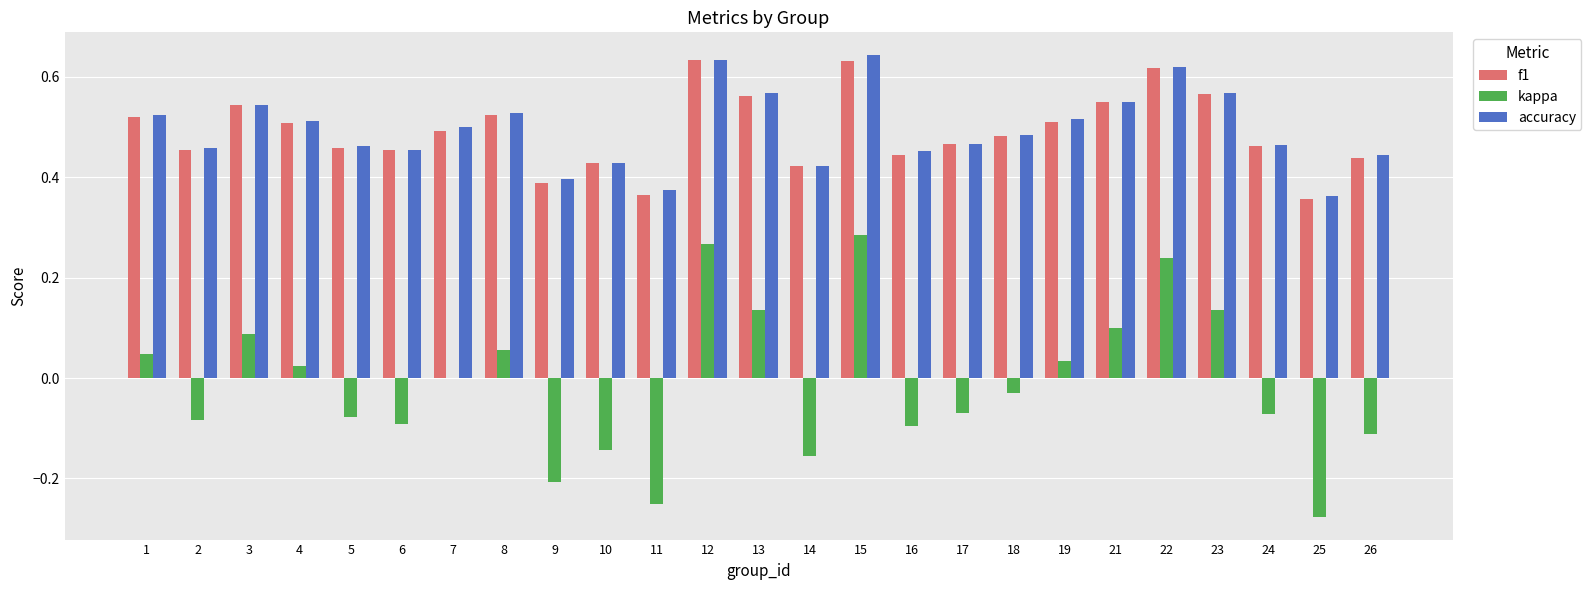

The kappa series shows 0.1 at 21. True or false?

True